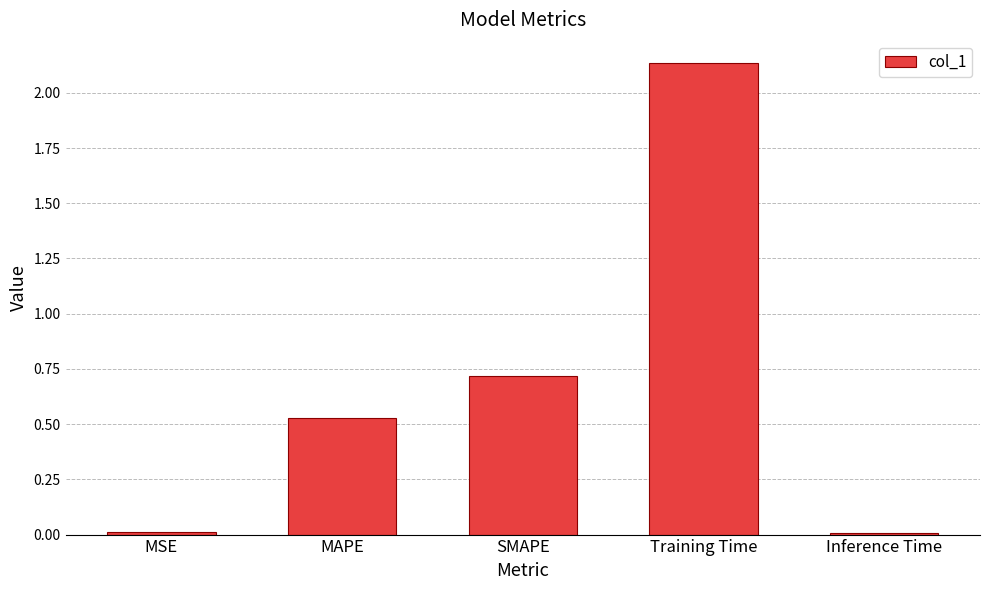

Are the bars horizontal?

No